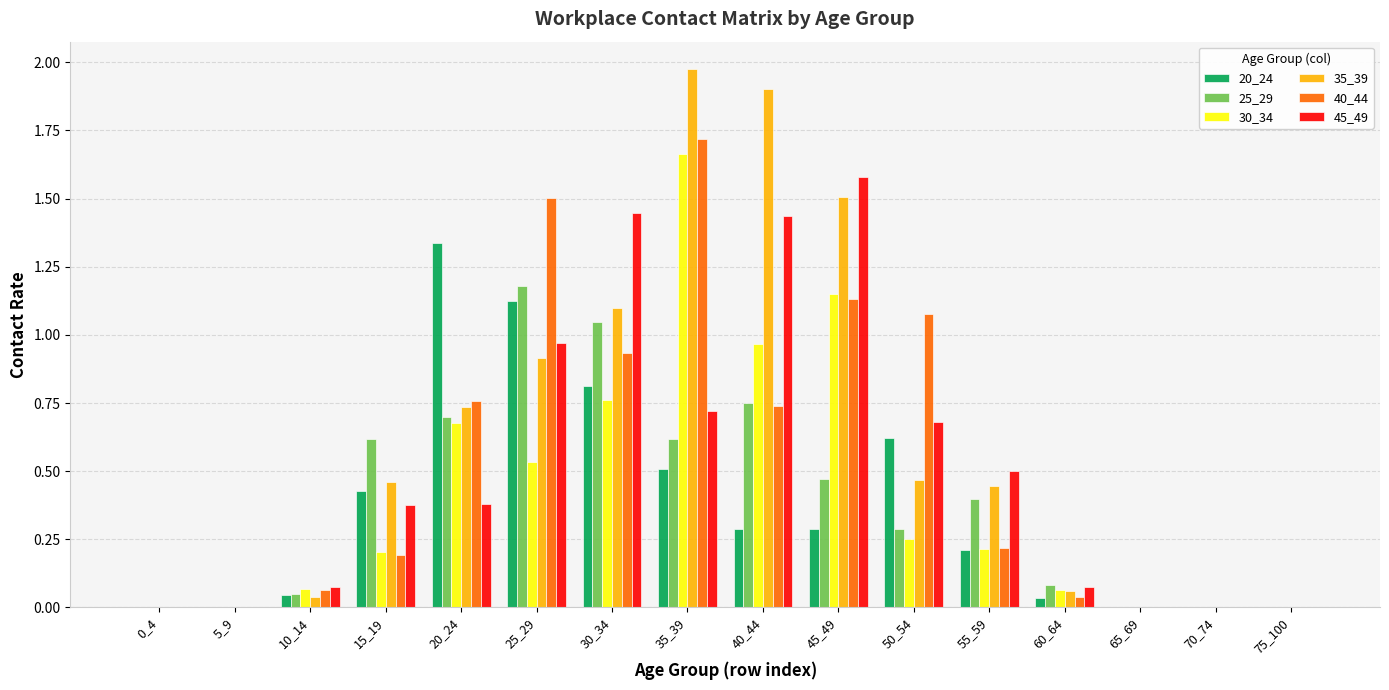

The value of 35_39 at 10_14 is 0.1. True or false?

False